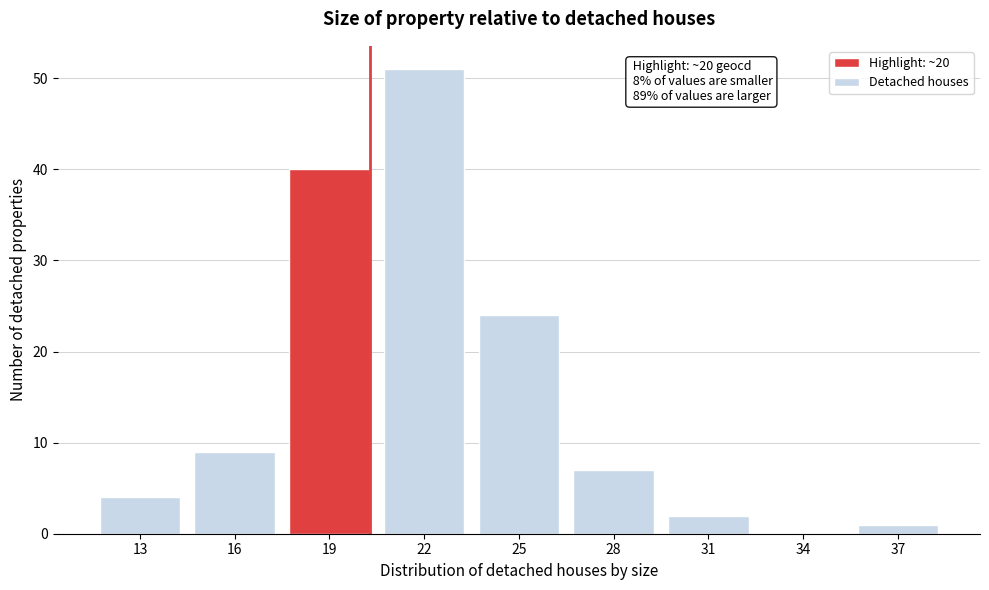

Reading left to right, list all the values displayed in this chart.

13=4	16=9	19=40	22=51	25=24	28=7	31=2	34=0	37=1